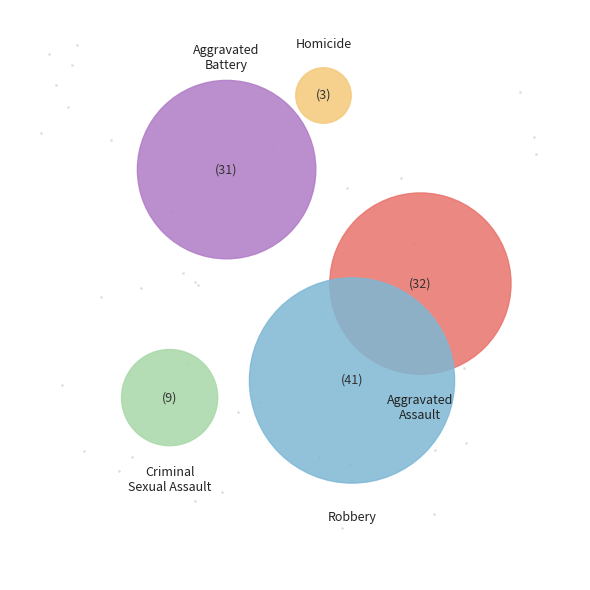

To the nearest percent, what is the difference between the largest and smallest slice percentages?

33%